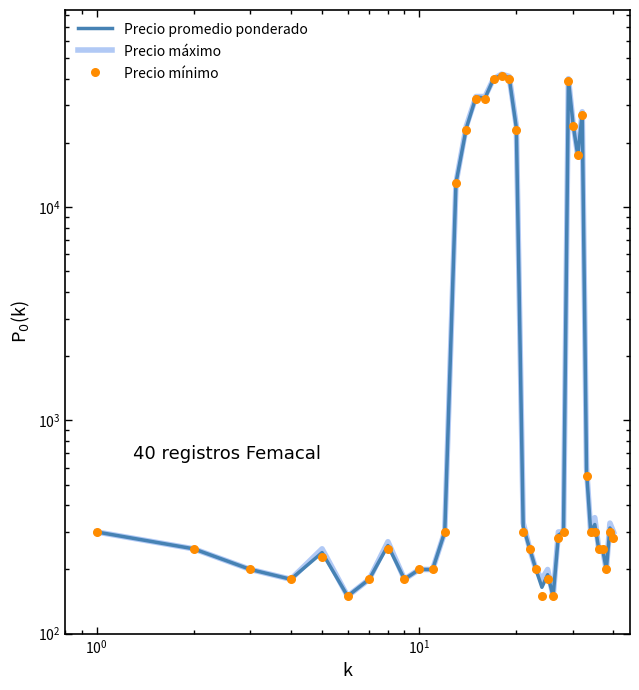

Which series reaches the maximum Y coordinate?

Precio máximo